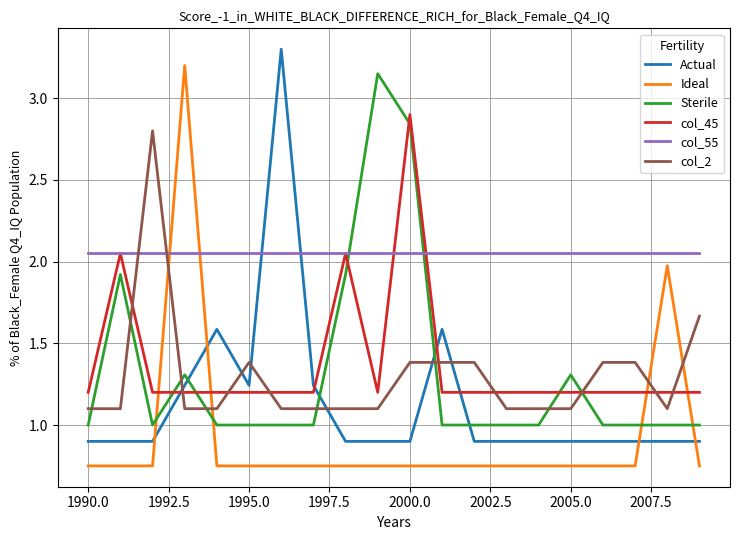

True or false: col_2 and Actual cross at least once.

True